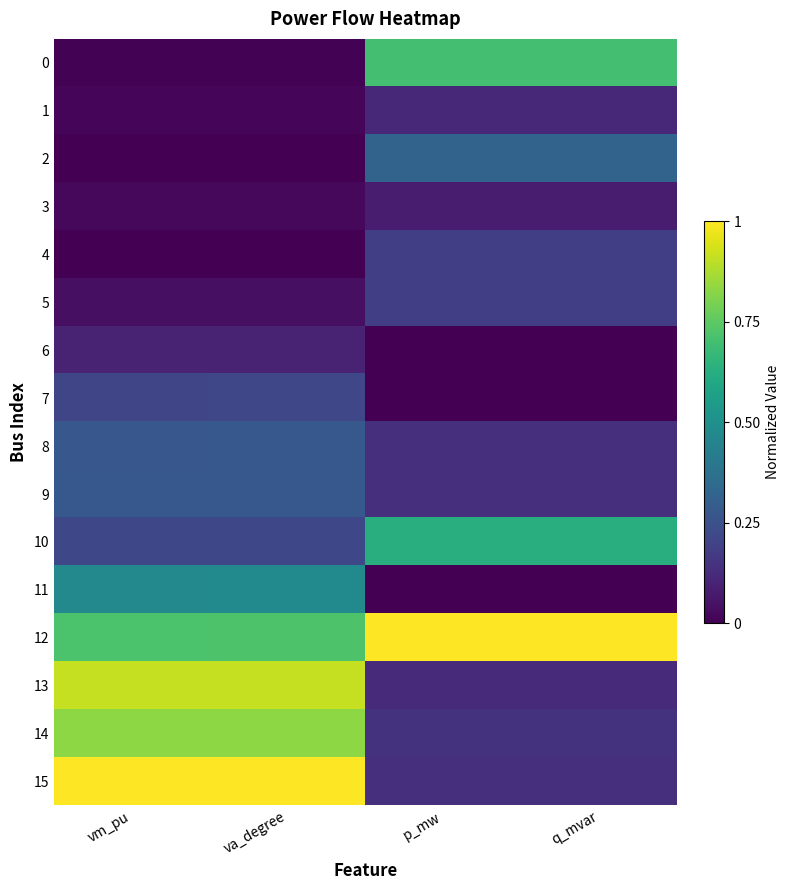

At p_mw, list the series in order from largest to smallest.

12, 0, 10, 2, 5, 4, 14, 15, 8, 9, 13, 1, 3, 6, 7, 11